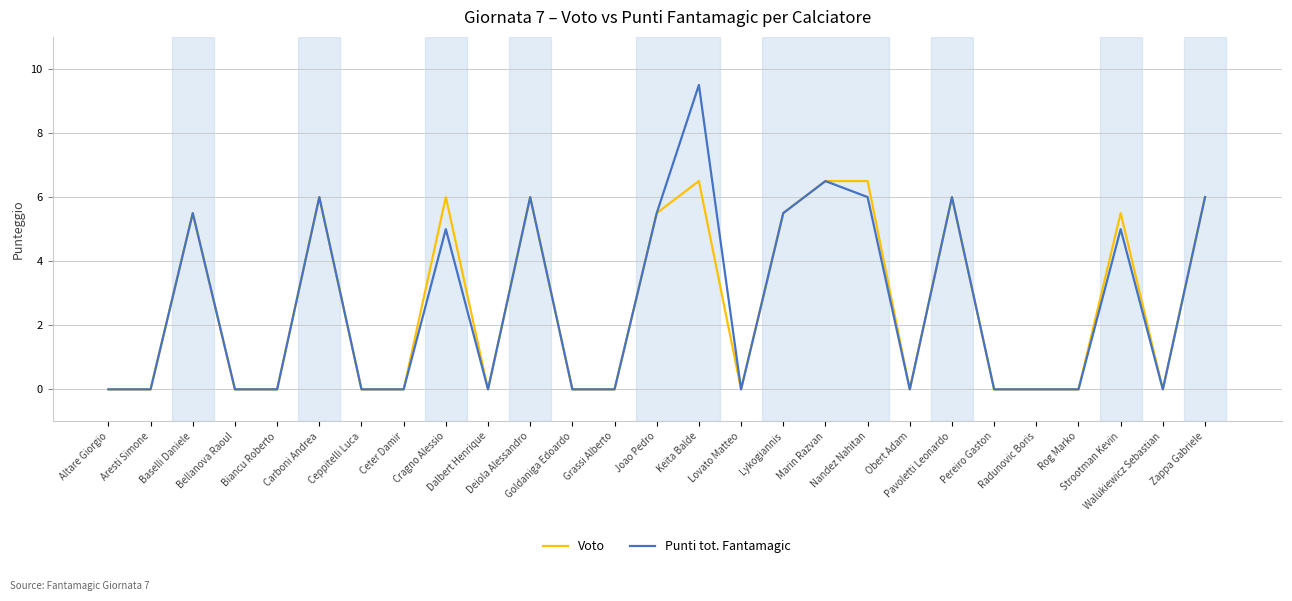

What is the maximum value for Punti tot. Fantamagic?

9.5